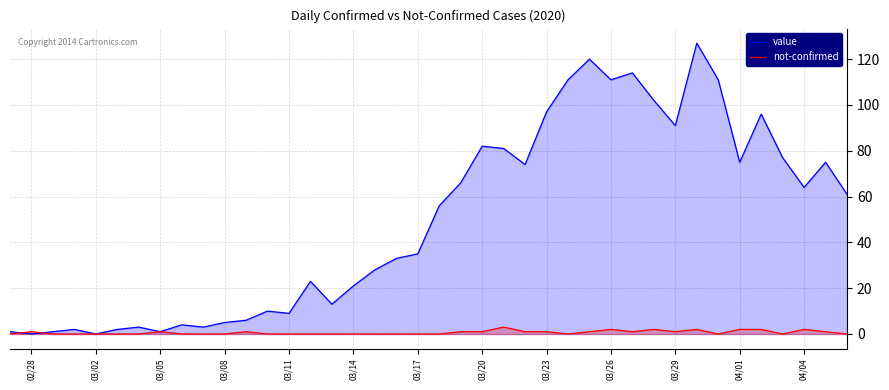

Which series has the largest total across all categories?

value